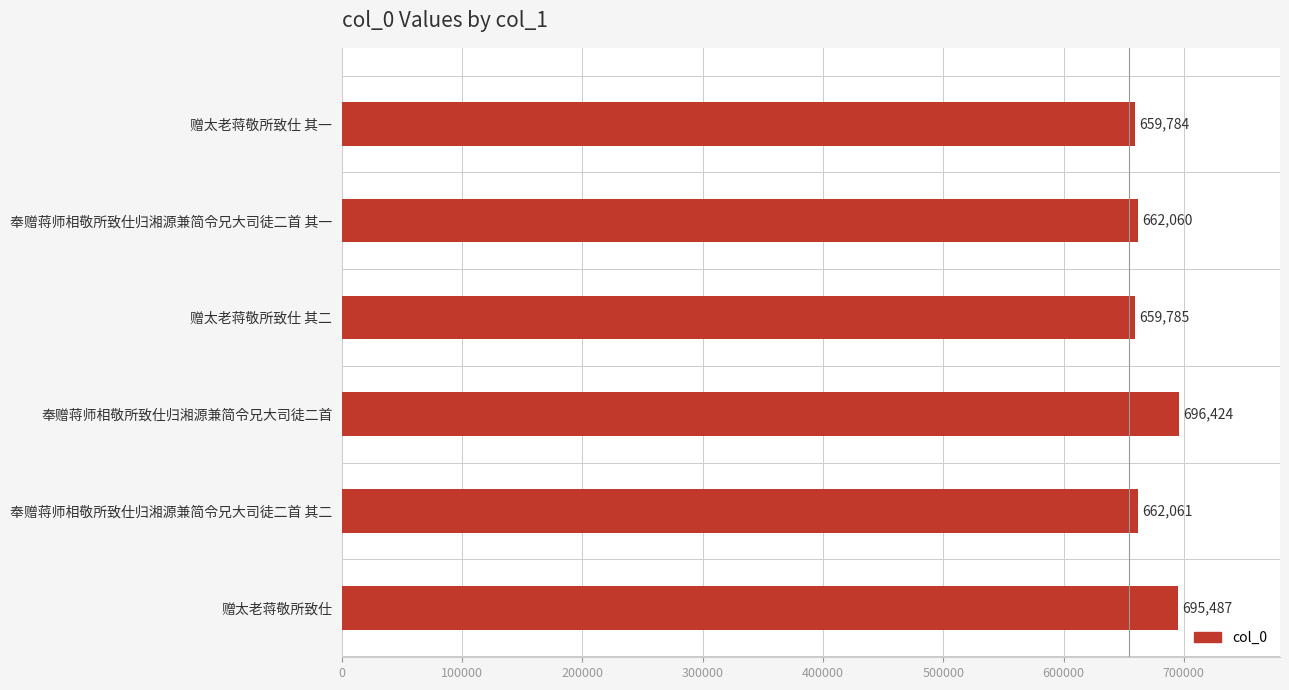

Are the bars horizontal?

Yes